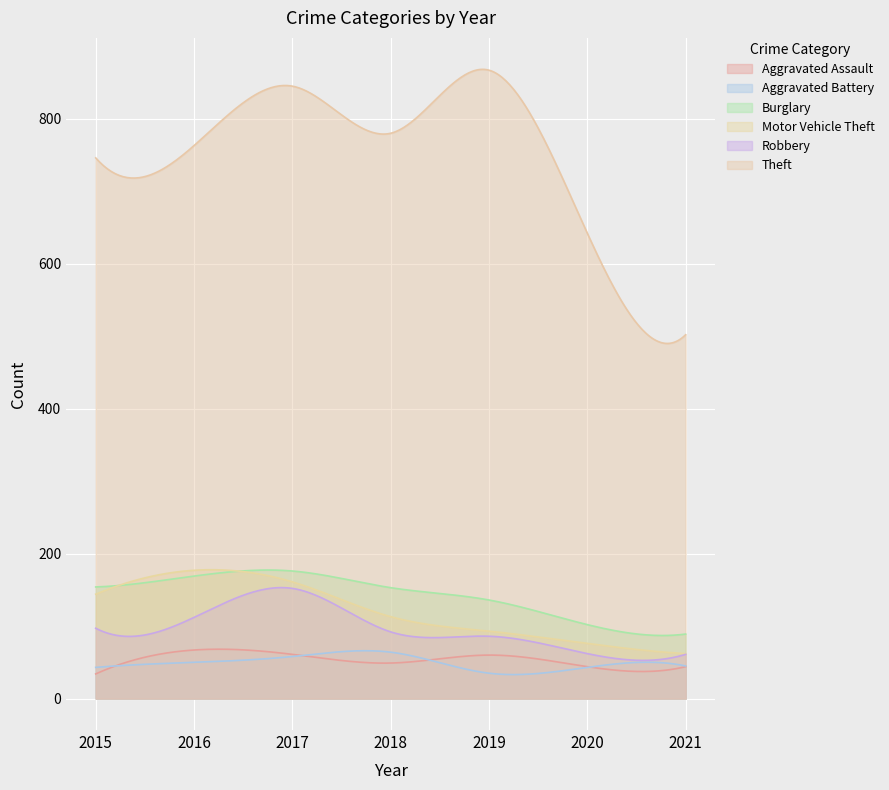

Rank the series by their maximum value, from lowest to highest.

Aggravated Battery, Aggravated Assault, Robbery, Burglary, Motor Vehicle Theft, Theft